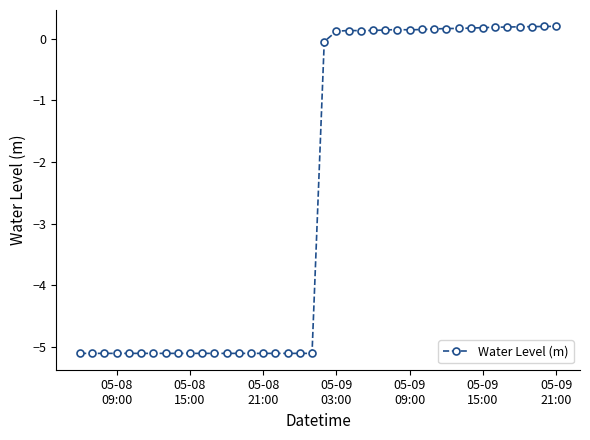

What is the smallest value displayed?

-5.1